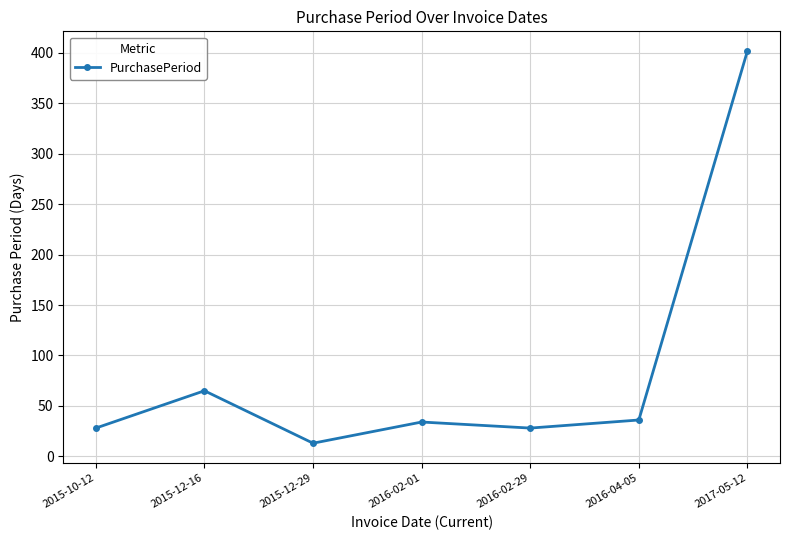

What position from the left is 2015-10-12?

1